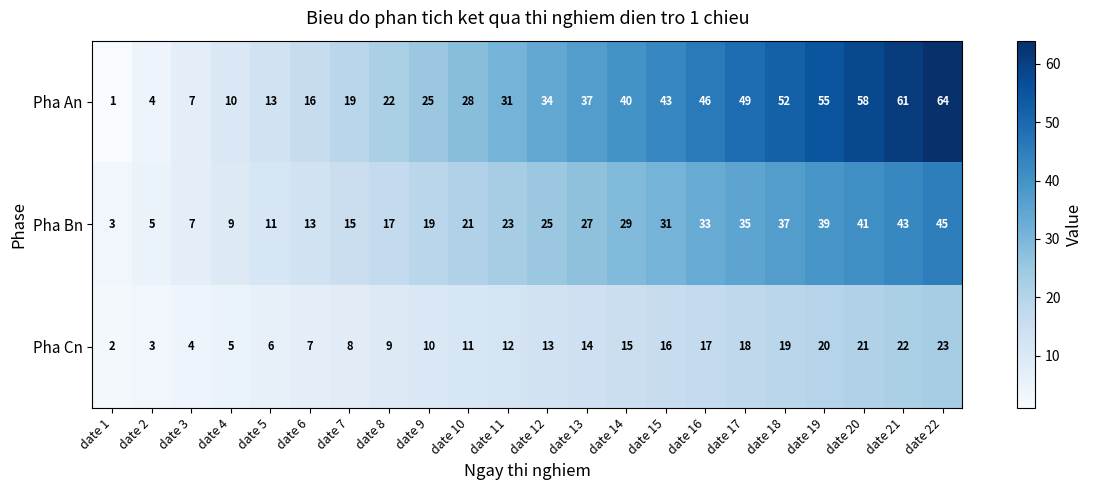

At which category is the sum across all series the highest?

date 22